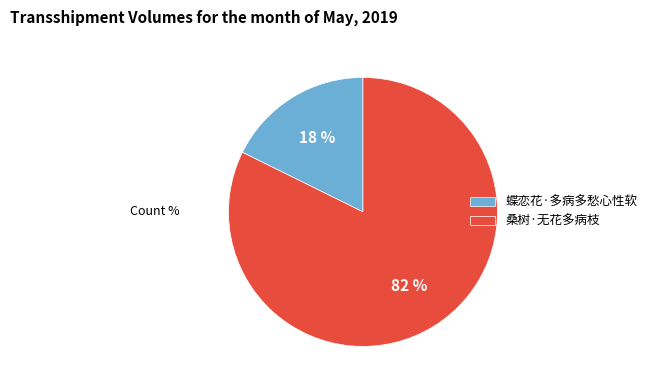

Do 蝶恋花·多病多愁心性软 and 桑树·无花多病枝 together represent more than half of the pie?

Yes